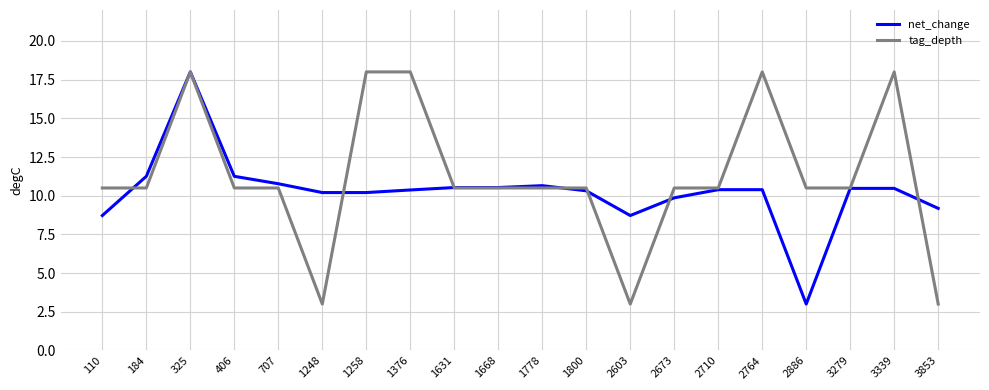

Does the chart display data point markers on the line(s)?

No